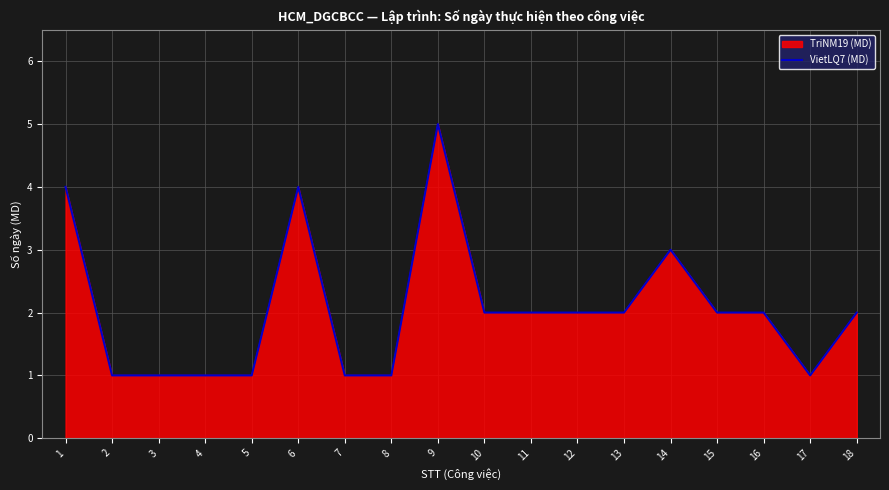

Rank the categories by value from highest to lowest.

9, 1, 6, 14, 10, 11, 12, 13, 15, 16, 18, 2, 3, 4, 5, 7, 8, 17